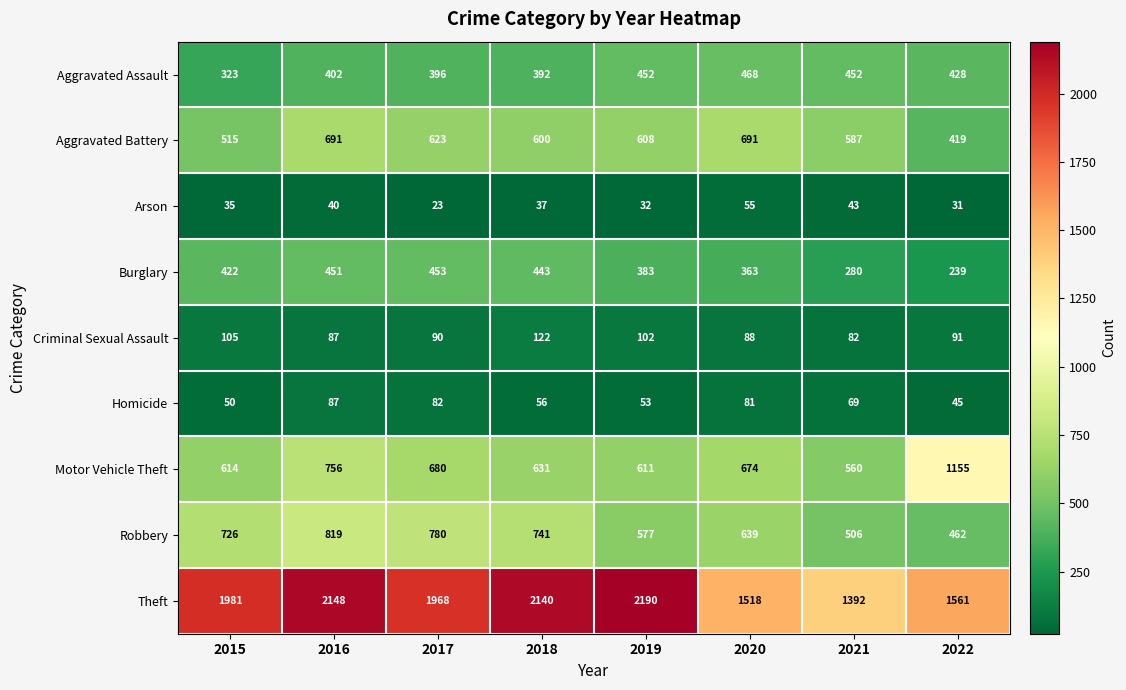

How many data points does each series have?

8